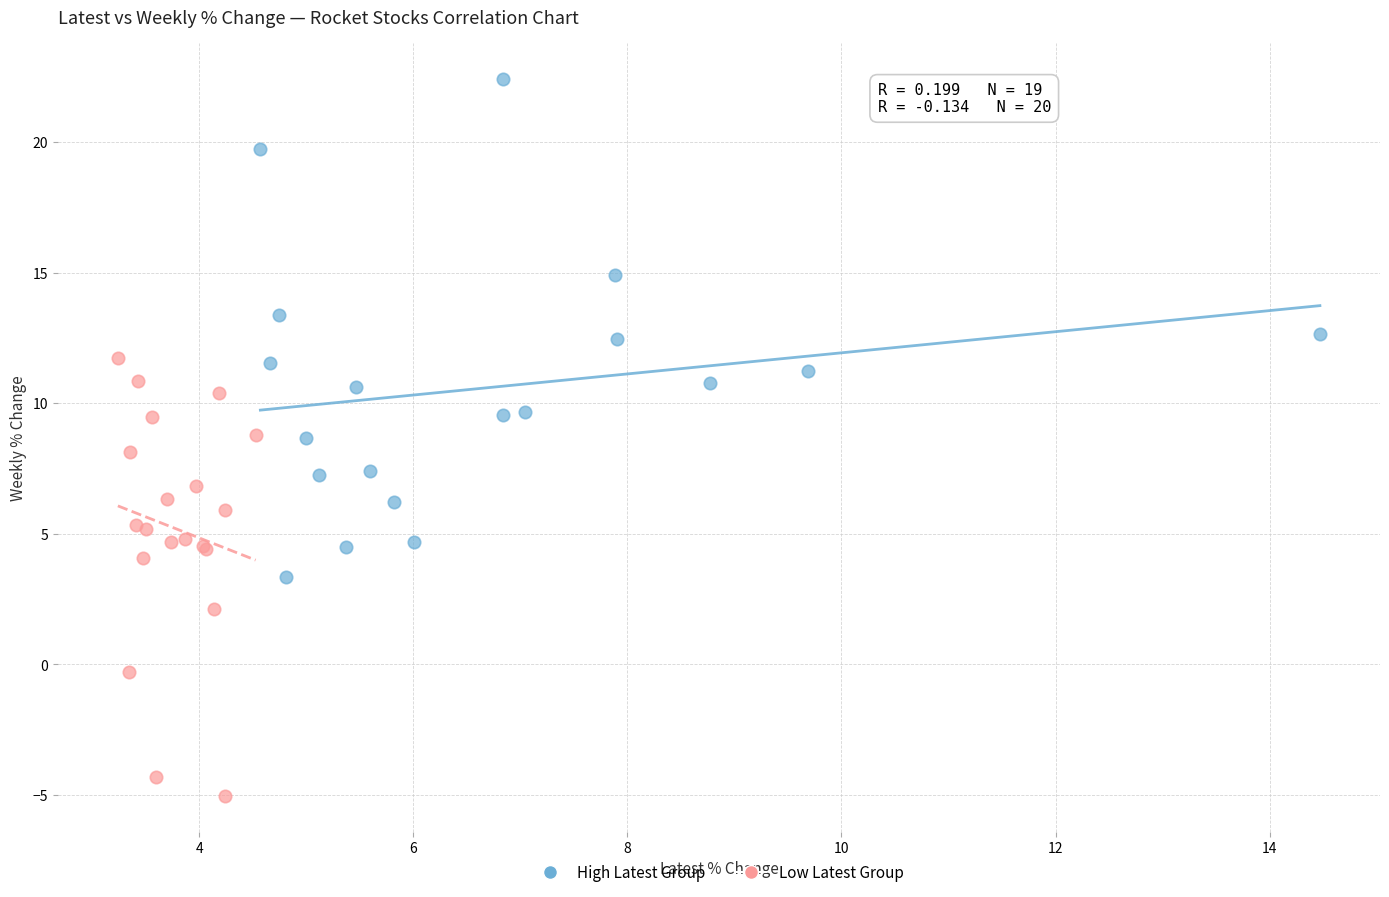

Which series has the widest spread of Y values?

High Latest Group